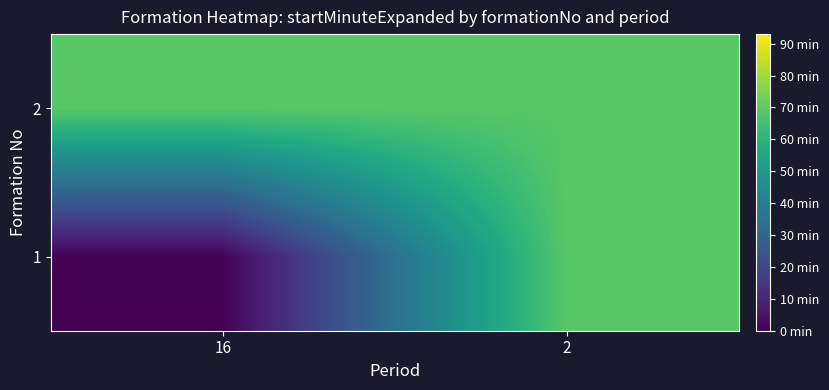

How many series are shown in this chart?

2